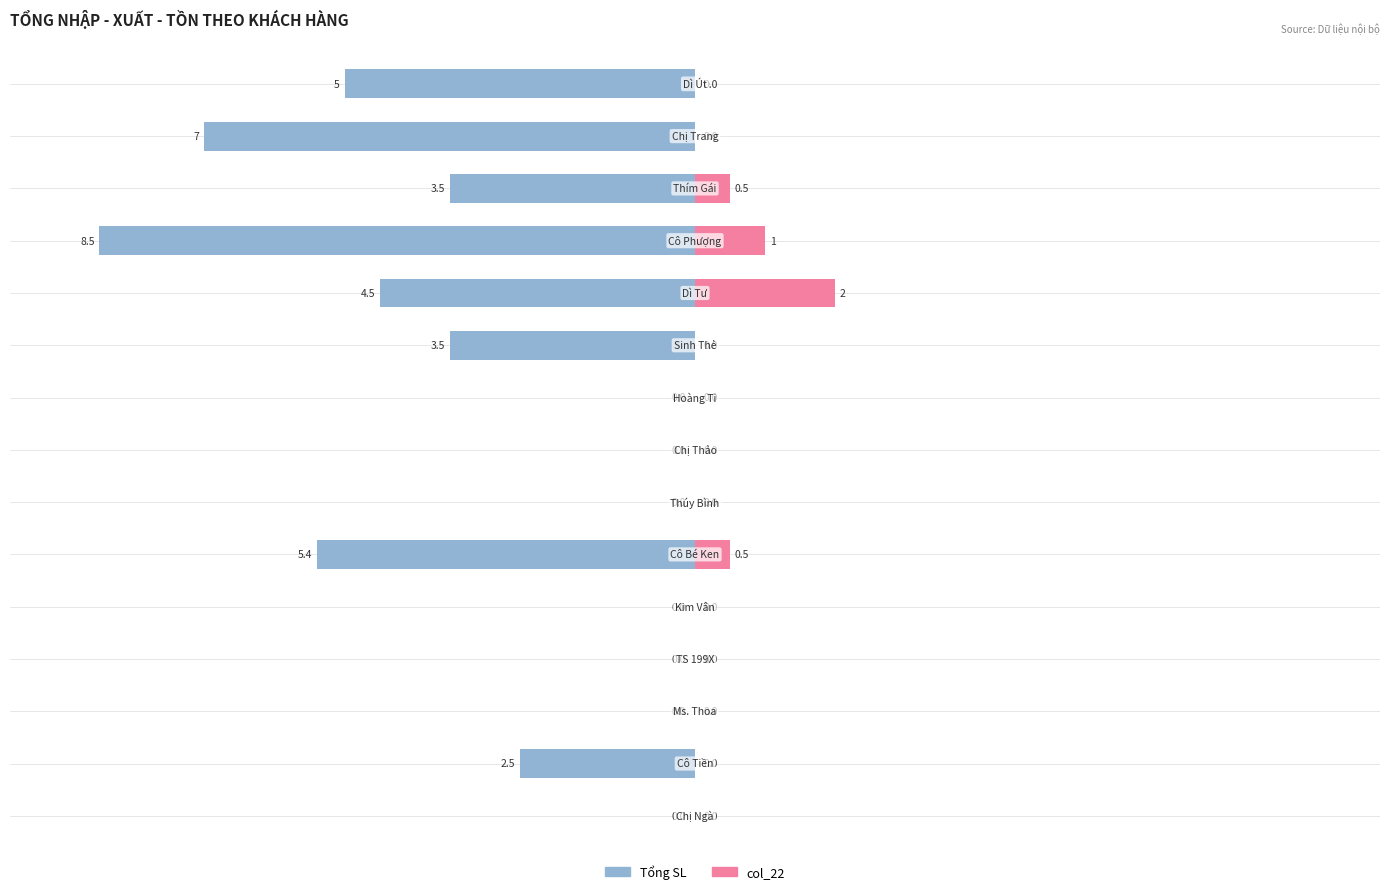

The Tổng SL series shows -23.3 at 10. True or false?

False